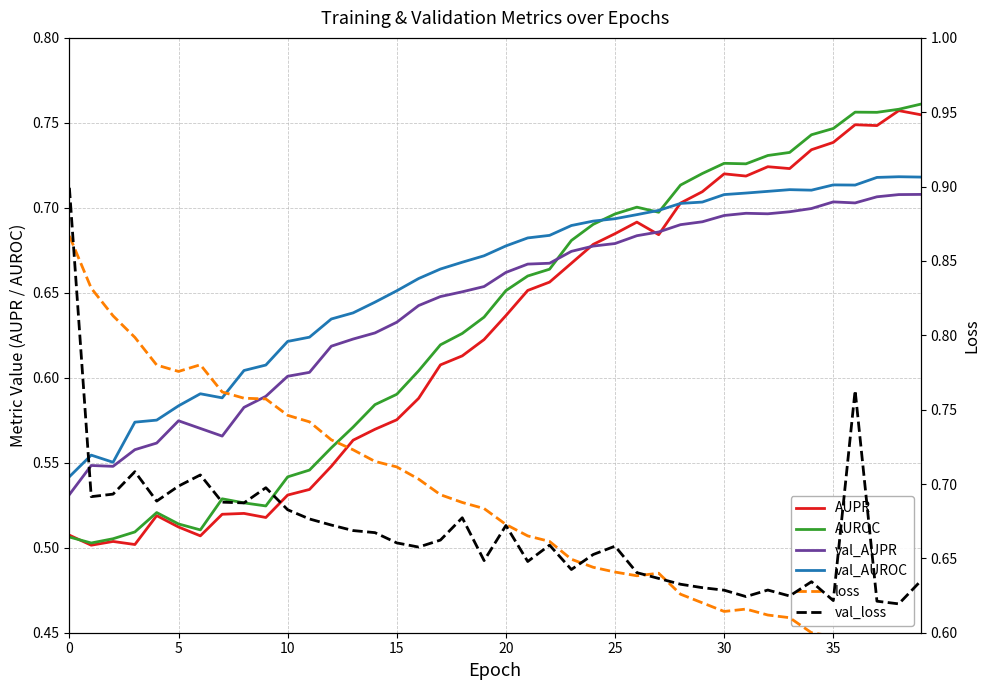

Where is val_loss nearest to the value 0?

38